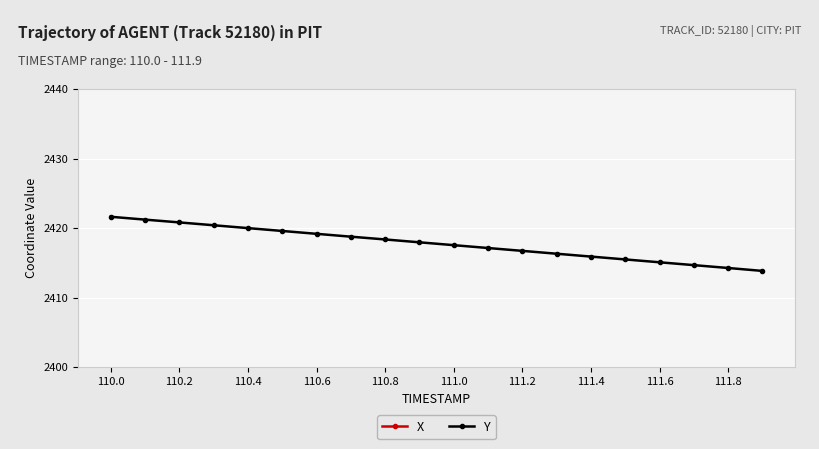

The Y series shows 2415.9 at 111.4. True or false?

True